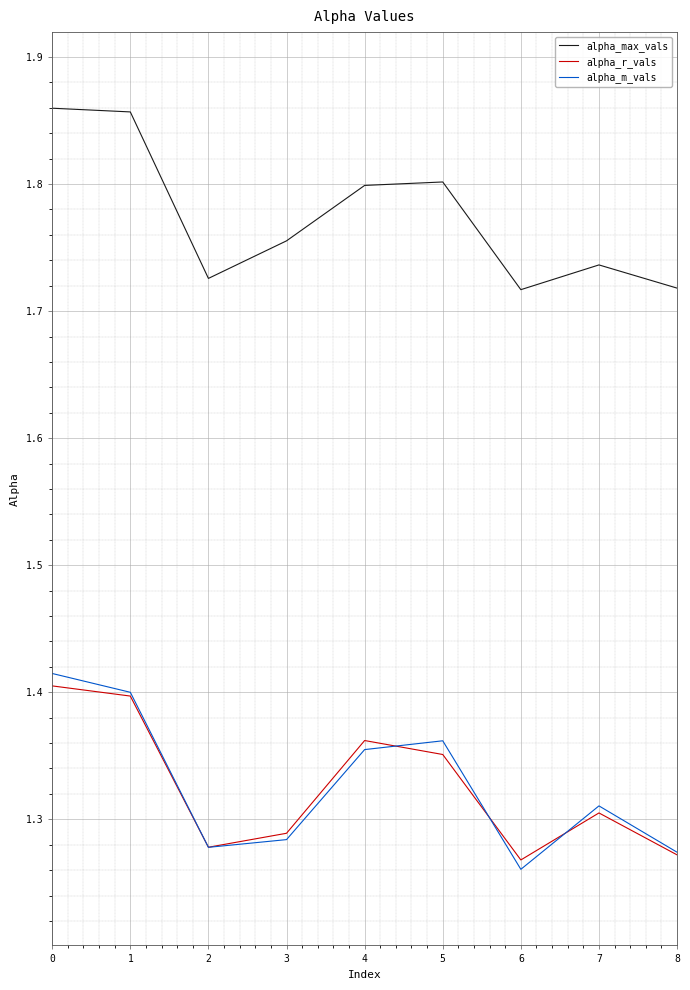

Rank the series by their maximum value, from lowest to highest.

alpha_r_vals, alpha_m_vals, alpha_max_vals